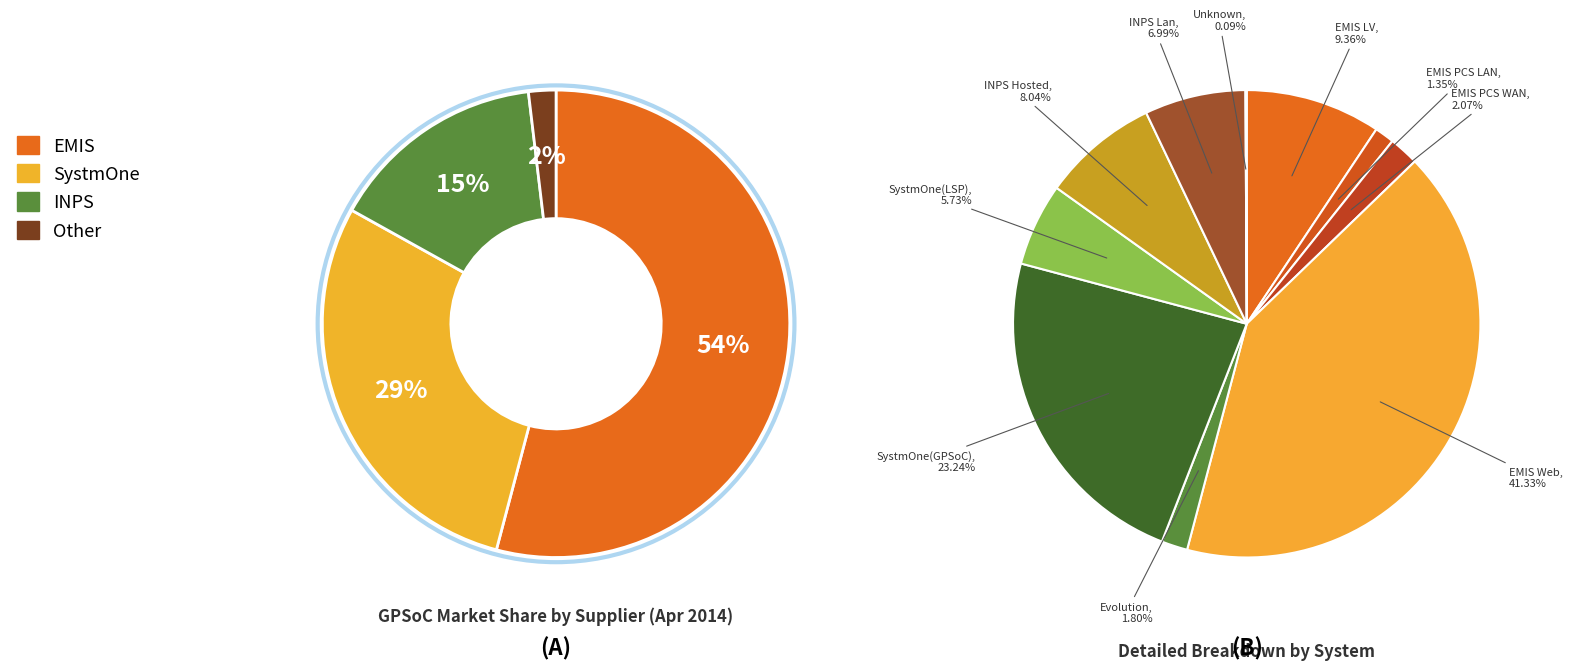

Rank the categories by value from lowest to highest.

Unknown, EMIS PCS LAN, Evolution, EMIS PCS WAN, SystmOne(LSP), INPS Lan, INPS Hosted, EMIS LV, SystmOne(GPSoC), EMIS Web